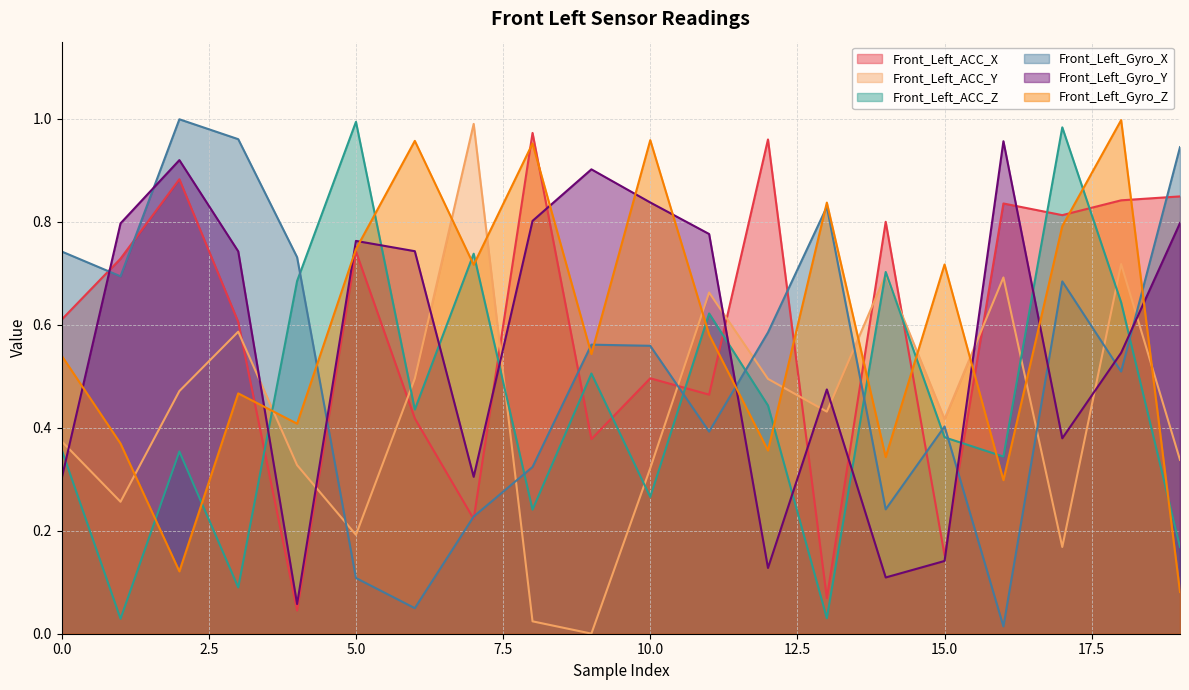

Reading right to left, what are all the values shown in this chart?

Front_Left_ACC_X: 0.8	0.8	0.8	0.8	0.2	0.8	0.1	1.0	0.5	0.5	0.4	1.0	0.2	0.4	0.7	0.0	0.6	0.9	0.7	0.6
Front_Left_ACC_Y: 0.3	0.7	0.2	0.7	0.4	0.7	0.4	0.5	0.7	0.3	0.0	0.0	1.0	0.5	0.2	0.3	0.6	0.5	0.3	0.4
Front_Left_ACC_Z: 0.2	0.6	1.0	0.3	0.4	0.7	0.0	0.4	0.6	0.3	0.5	0.2	0.7	0.4	1.0	0.7	0.1	0.4	0.0	0.4
Front_Left_Gyro_X: 0.9	0.5	0.7	0.0	0.4	0.2	0.8	0.6	0.4	0.6	0.6	0.3	0.2	0.0	0.1	0.7	1.0	1.0	0.7	0.7
Front_Left_Gyro_Y: 0.8	0.5	0.4	1.0	0.1	0.1	0.5	0.1	0.8	0.8	0.9	0.8	0.3	0.7	0.8	0.1	0.7	0.9	0.8	0.3
Front_Left_Gyro_Z: 0.1	1.0	0.8	0.3	0.7	0.3	0.8	0.4	0.6	1.0	0.5	1.0	0.7	1.0	0.7	0.4	0.5	0.1	0.4	0.5